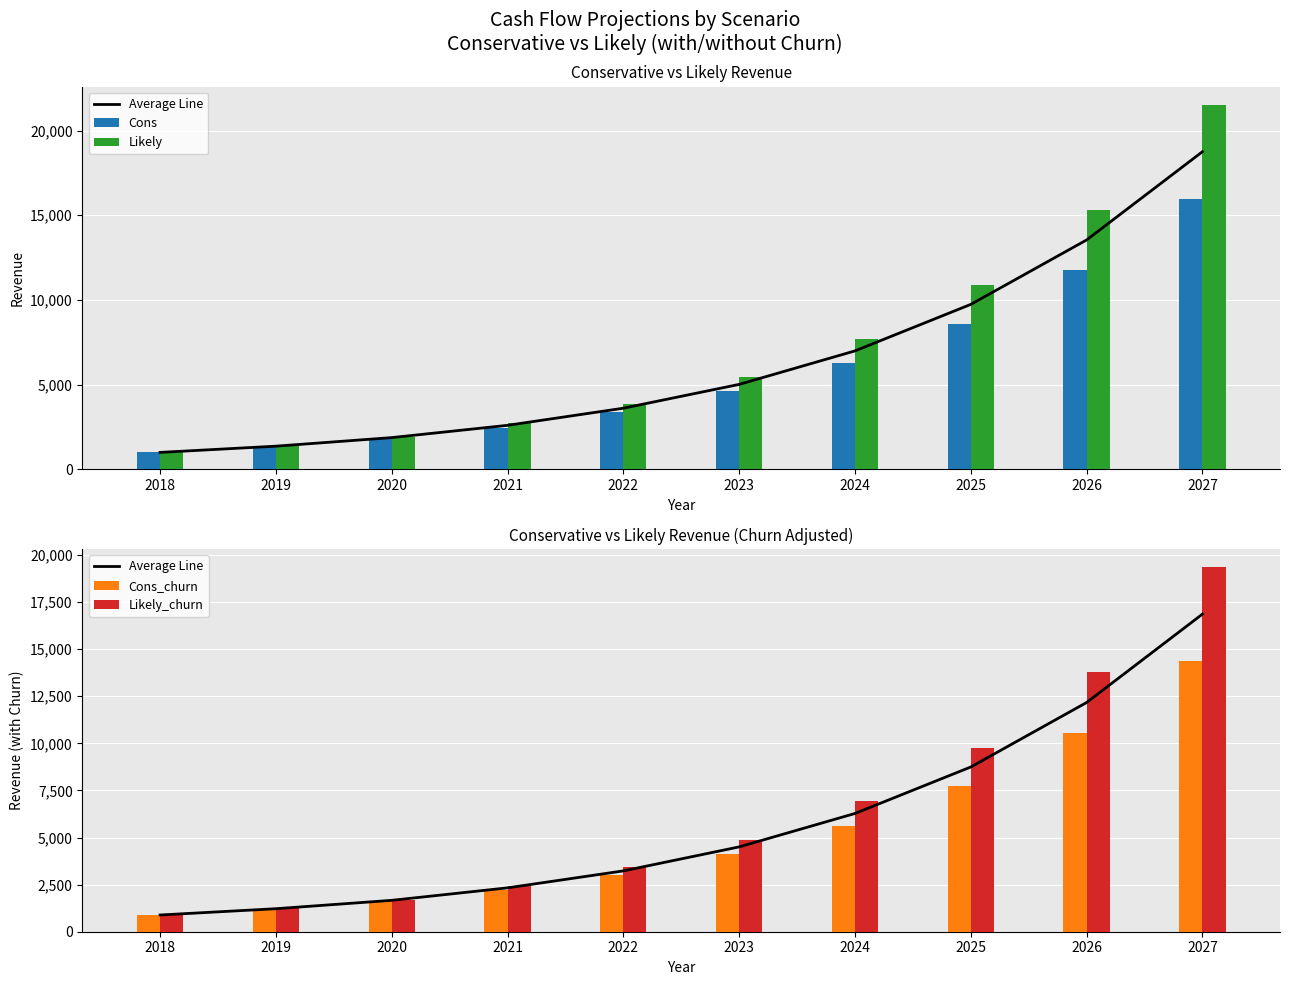

At how many categories does at least one series exceed 11739?

2